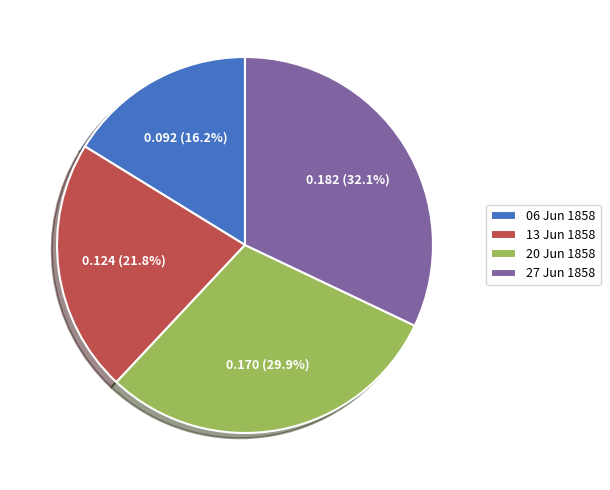

Is 13 Jun 1858 the majority of the pie?

No